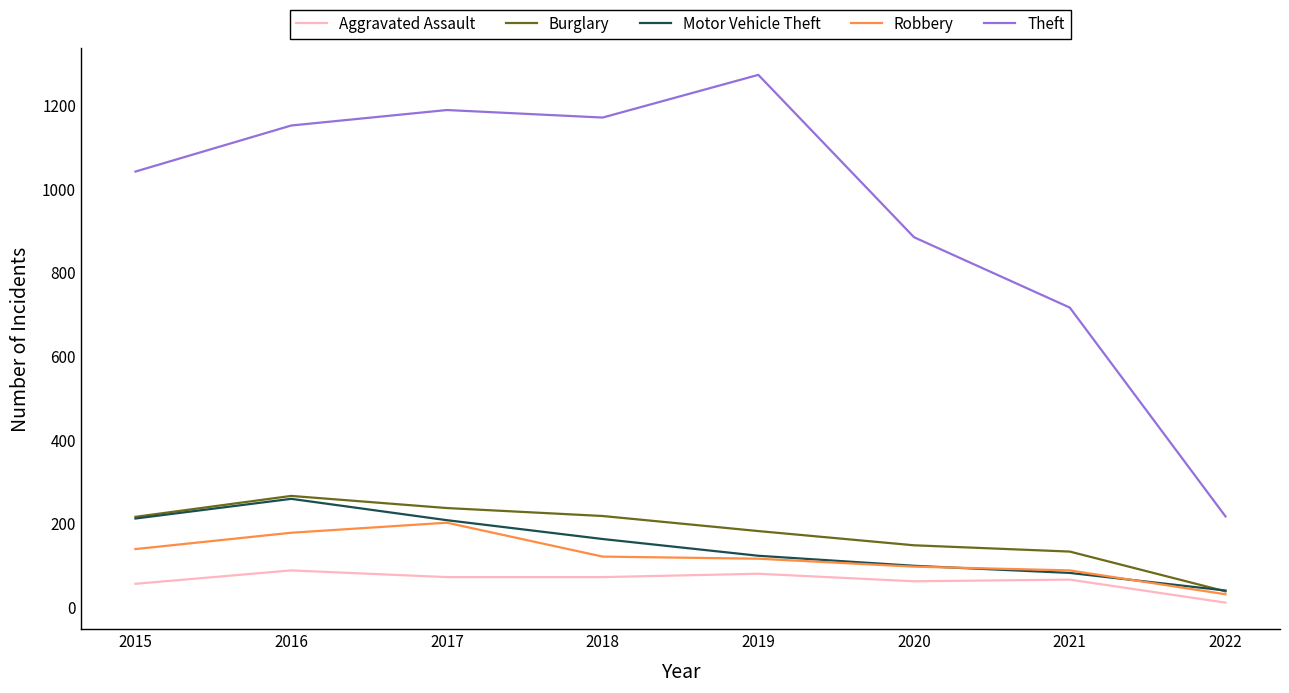

The Aggravated Assault series shows 72 at 2017. True or false?

True